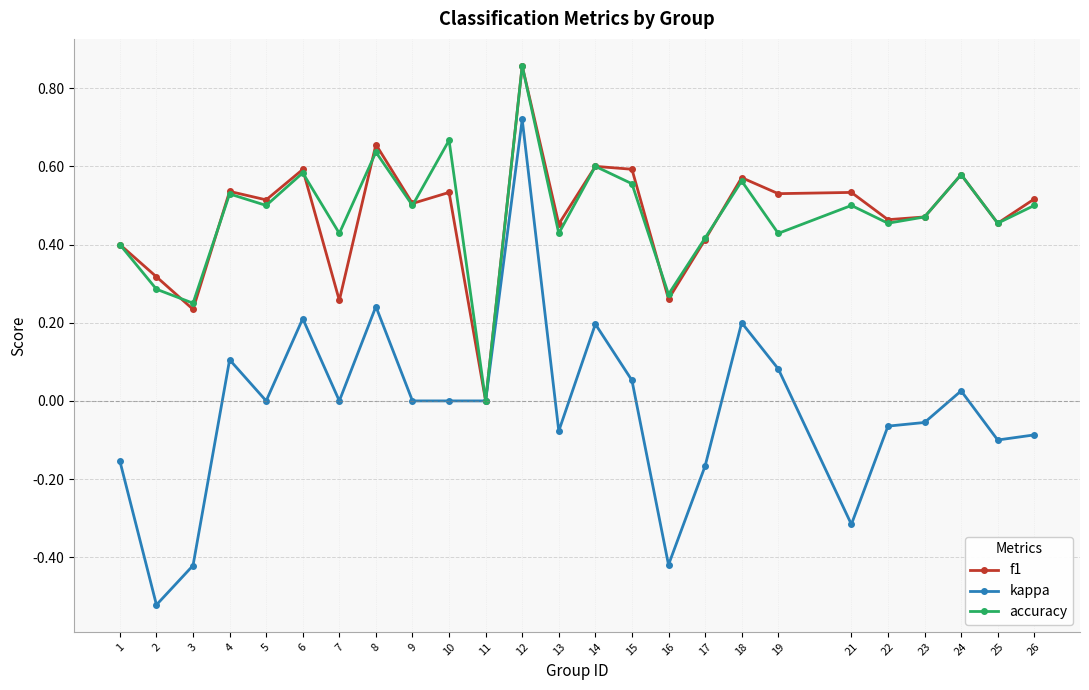

True or false: f1 has a value of 1.0 at 6.

False